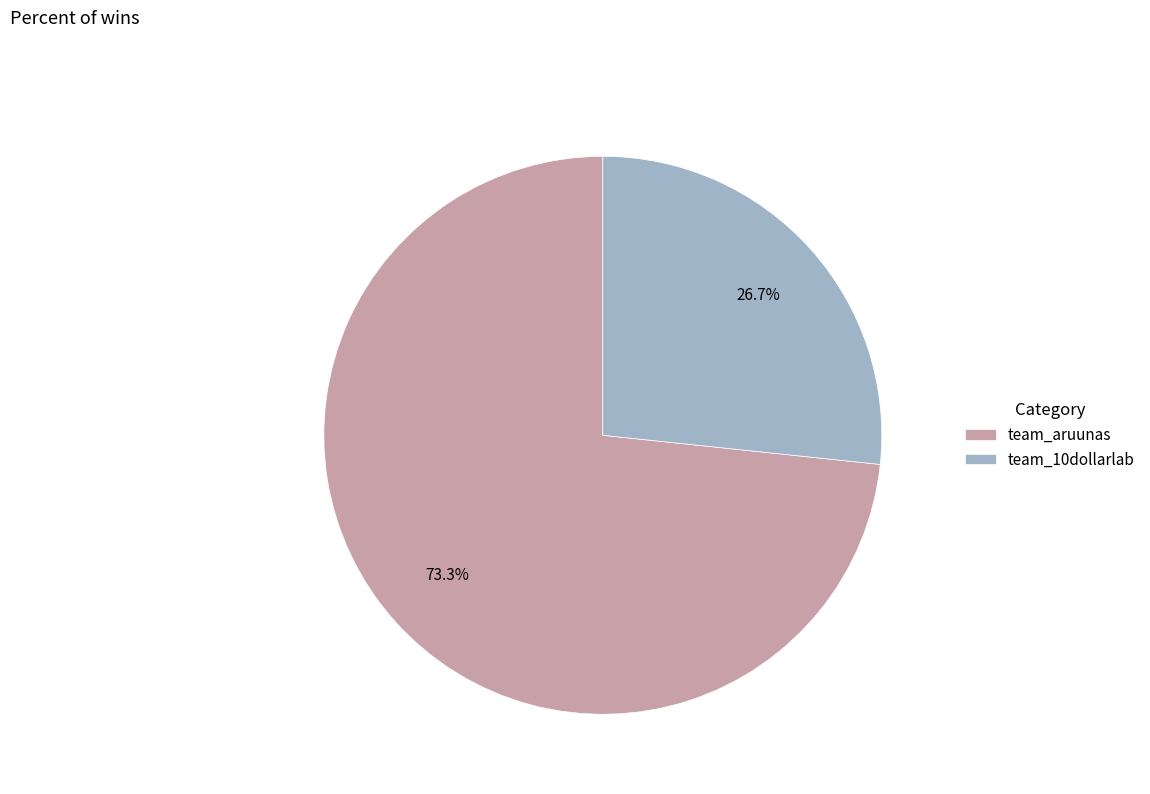

To the nearest percent, what is the difference between the team_10dollarlab and team_aruunas slice percentages?

47%